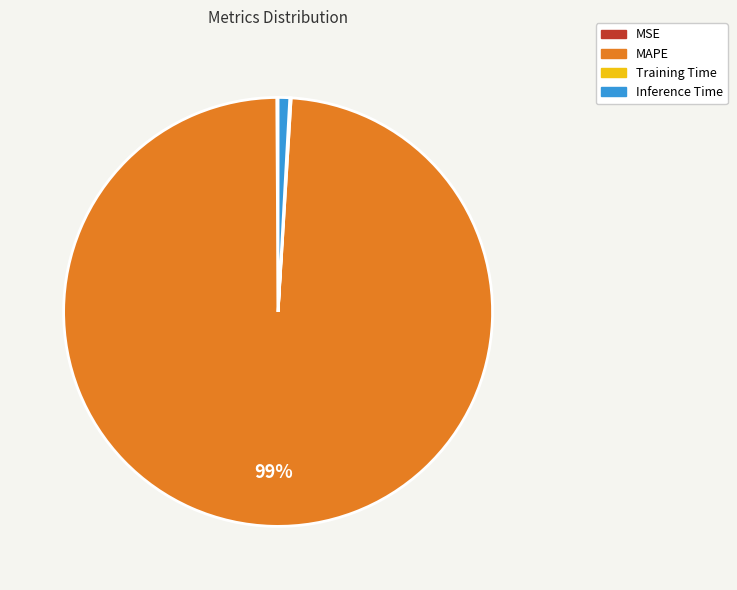

Does any single category account for the majority?

Yes